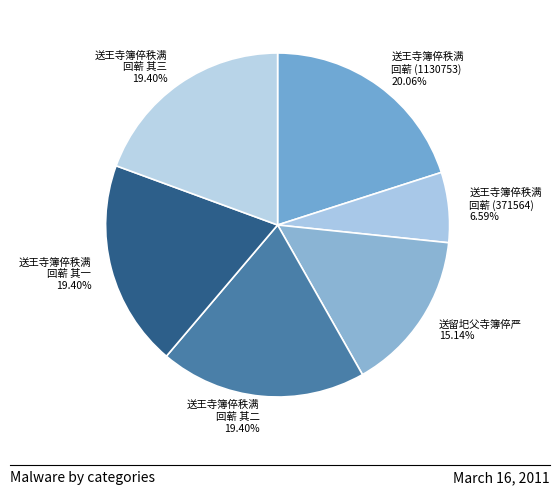

Does 送王寺簿倅秩满 回蕲 其三 19.40% represent more than half of the total?

No